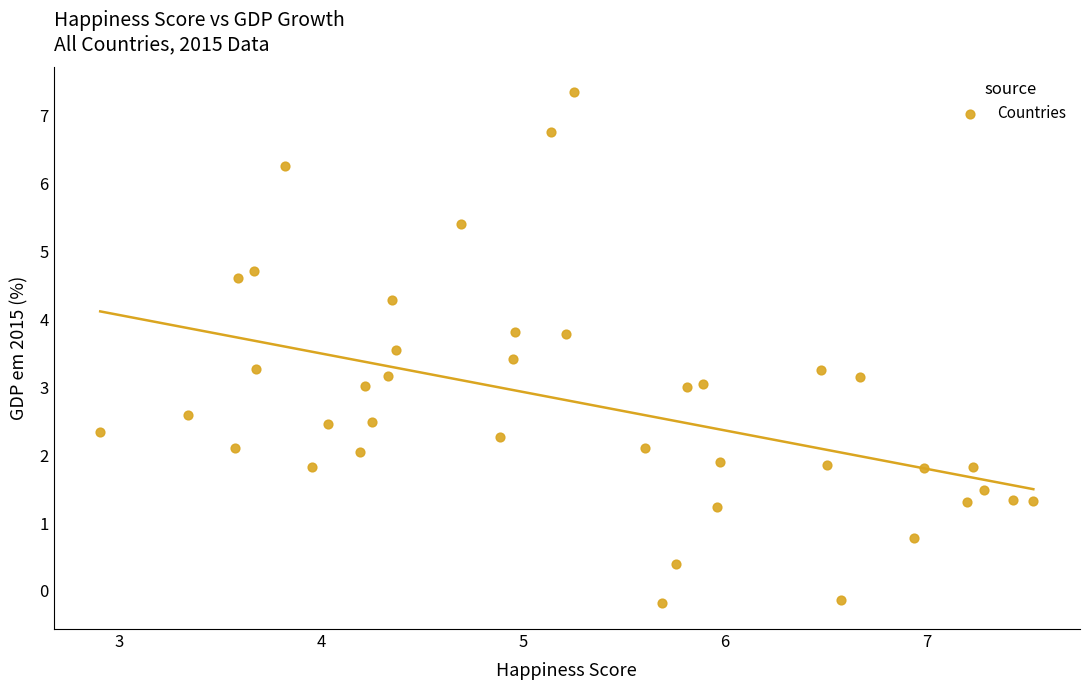

What is the range of X values (max minus min)?

4.6